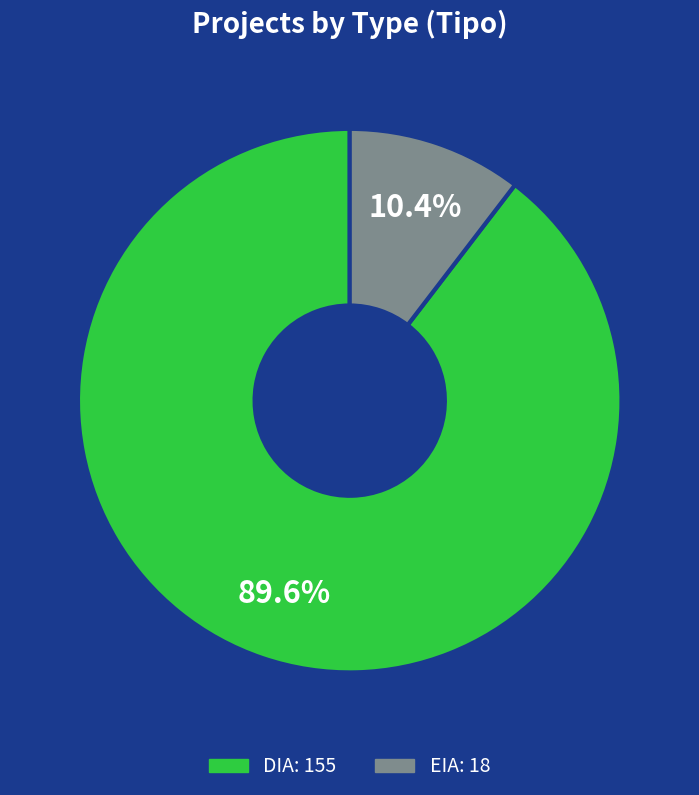

True or false: EIA accounts for 10% of the total.

True